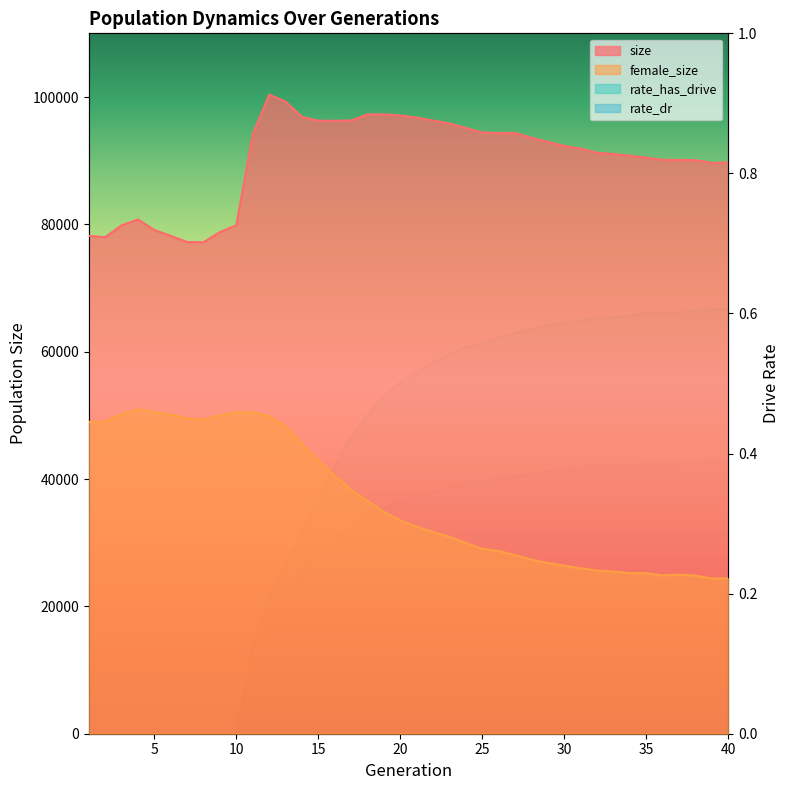

At which category does the chart reach its peak across all series?

12